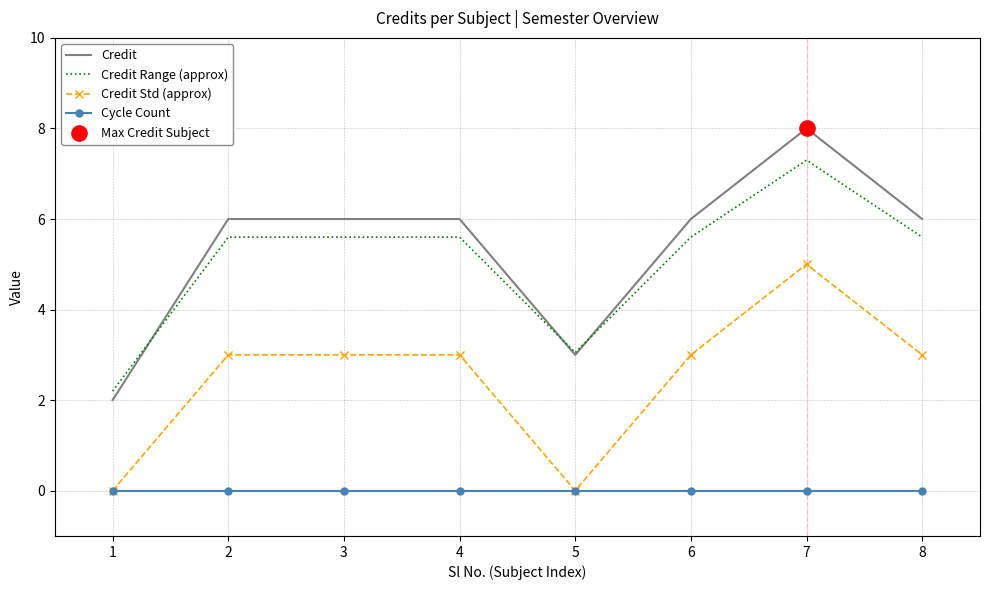

What is the total value across all series at 1?

4.2